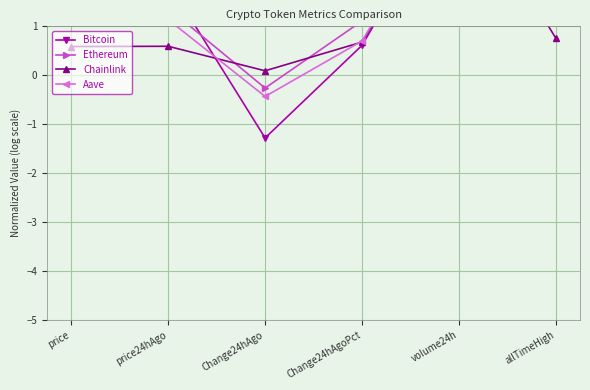

Which category has the lowest value across all series?

Change24hAgo